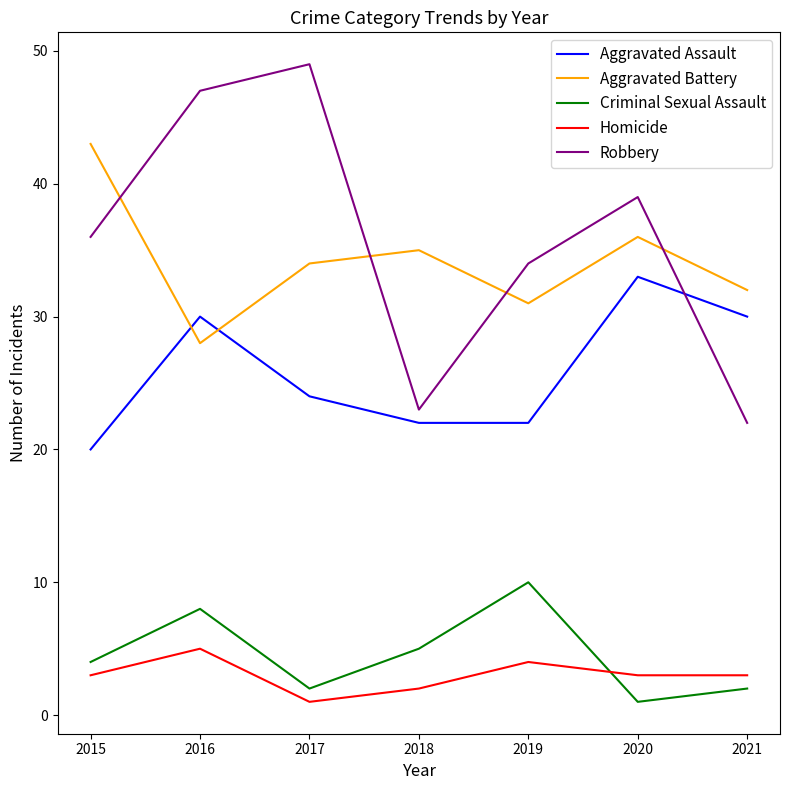

What are all the series names shown in the legend?

Aggravated Assault, Aggravated Battery, Criminal Sexual Assault, Homicide, Robbery